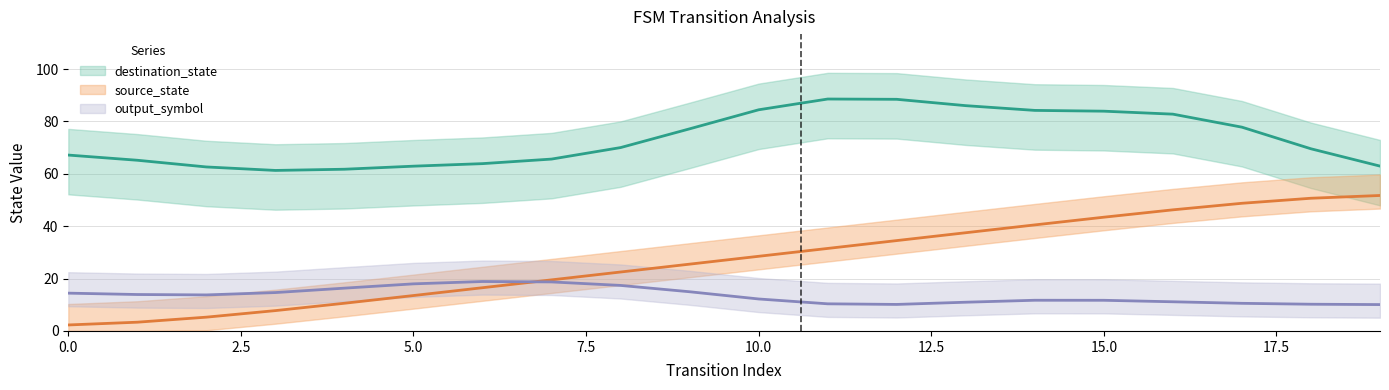

How many lines are shown in the chart?

3